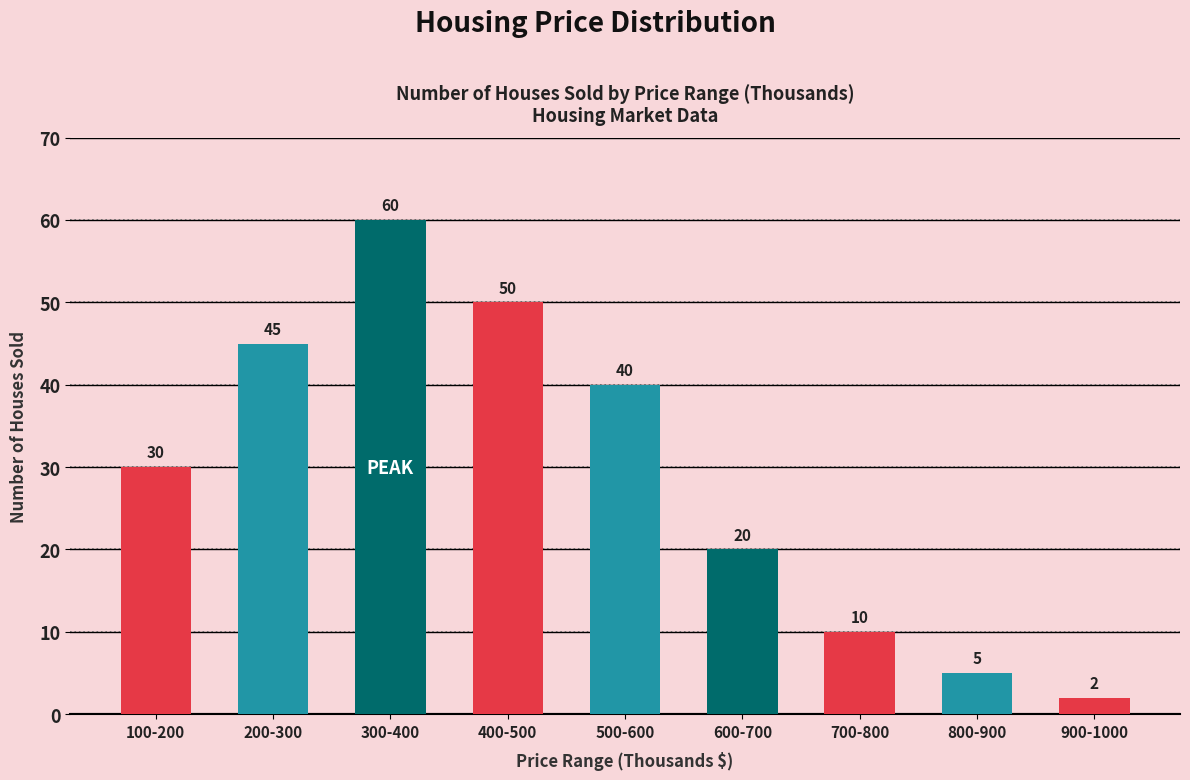

The chart shows a value of 17 at 100-200. True or false?

False